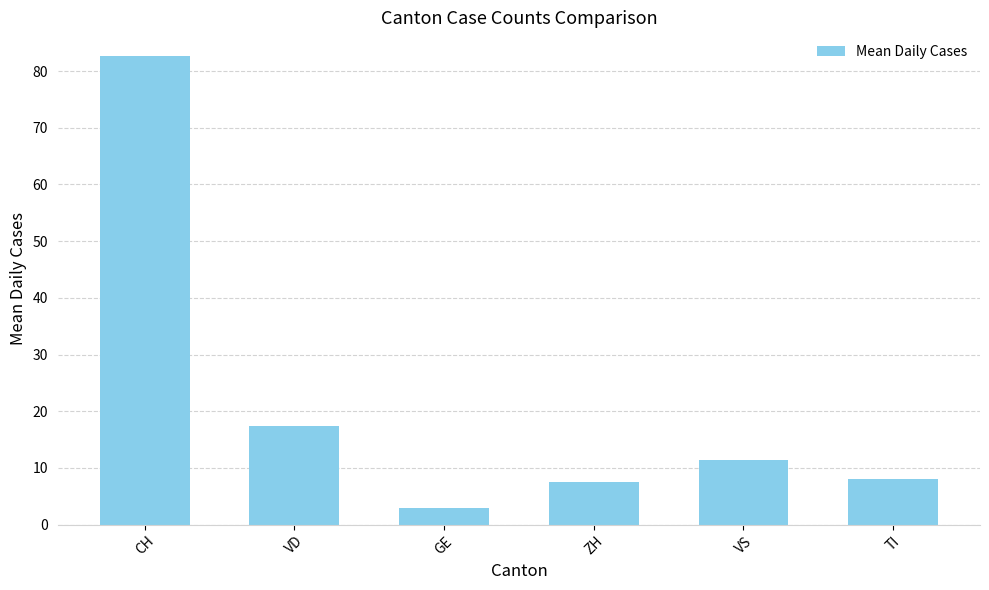

Between VD and VS, which is larger?

VD